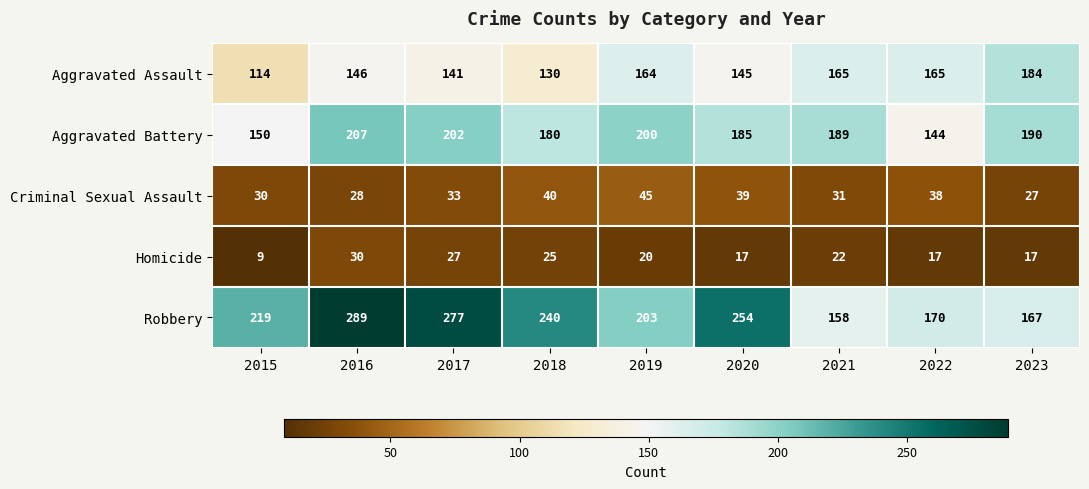

At which label does Homicide first exceed 20?

2016